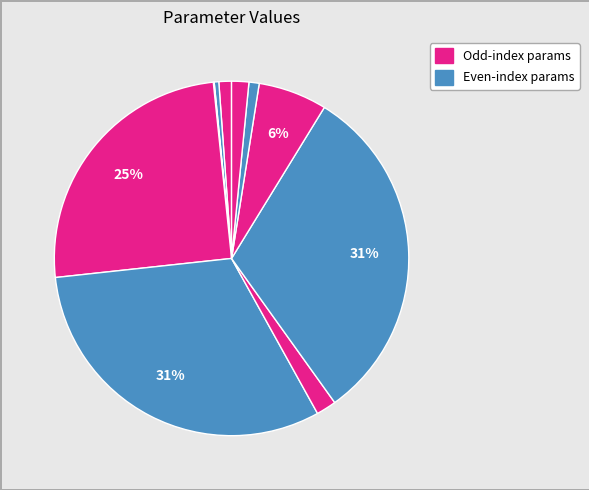

How many segments does this pie chart have?

11